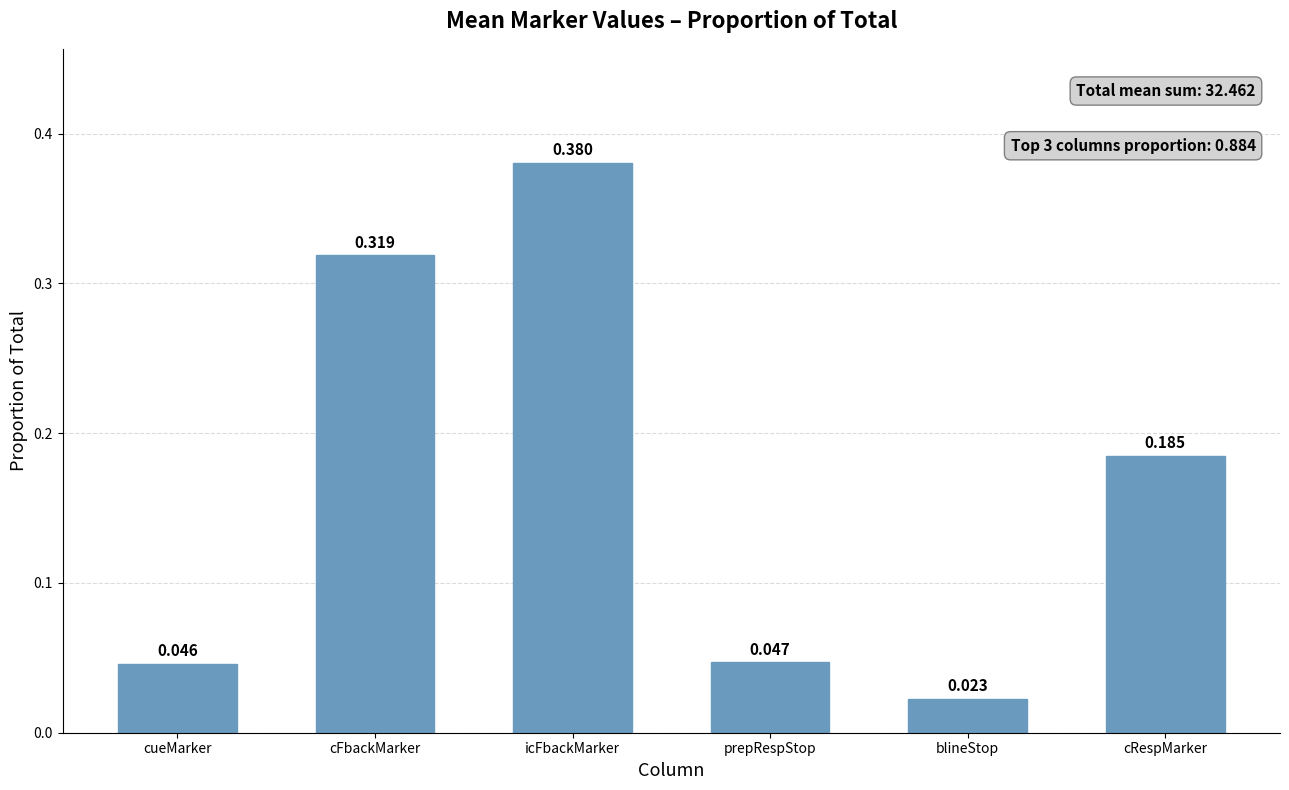

Does the chart contain any negative values?

No